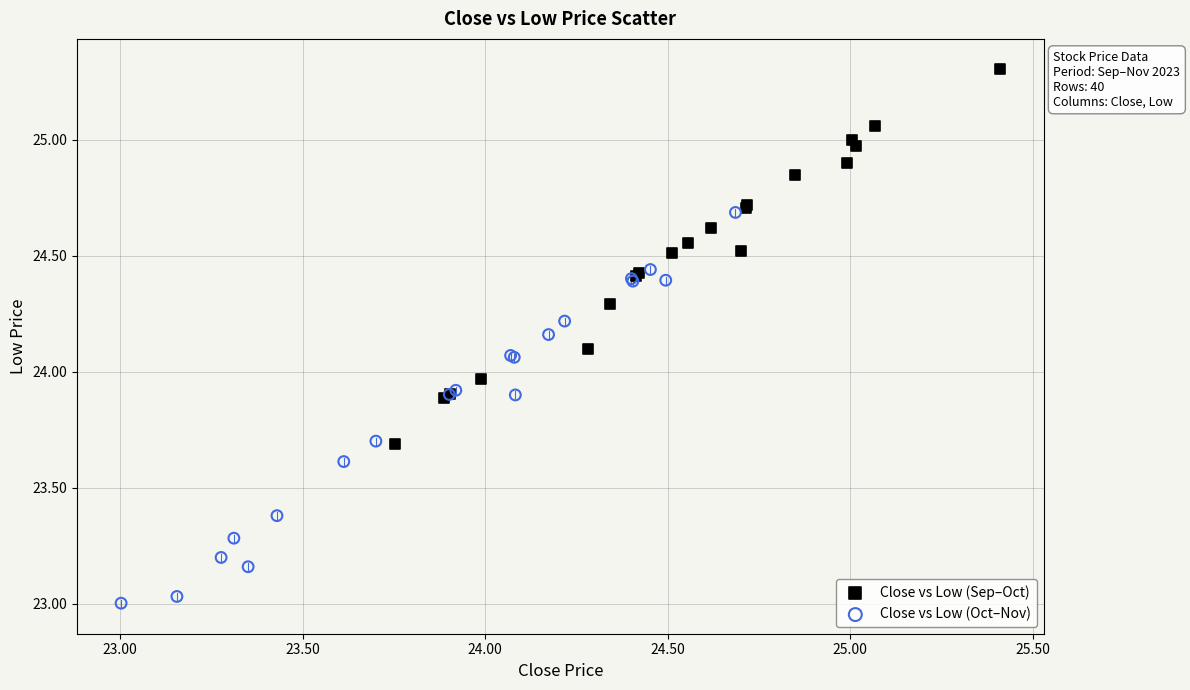

Which series has the widest spread of Y values?

Close vs Low (Oct–Nov)